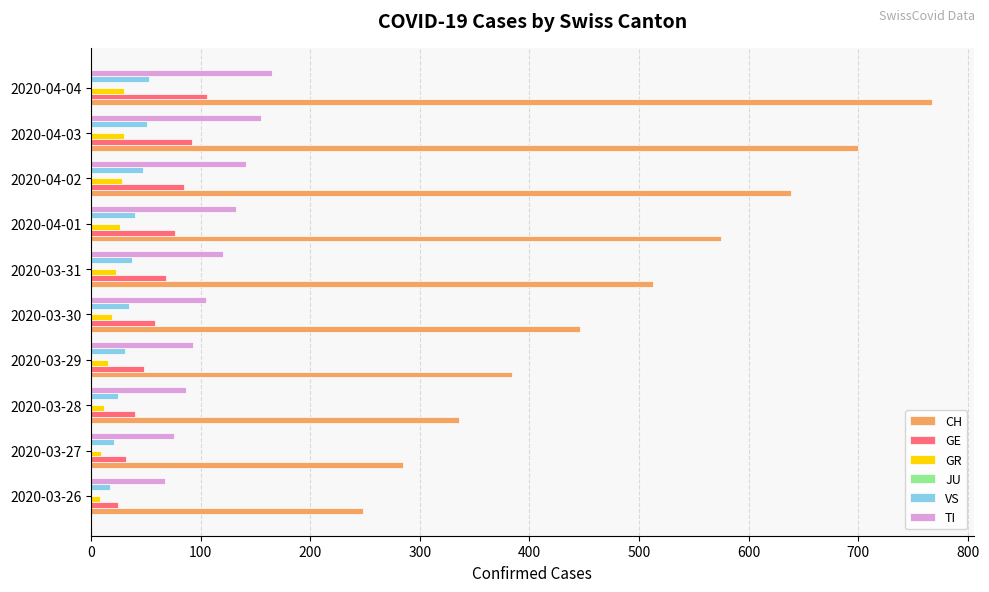

Which series has the widest spread of values?

CH